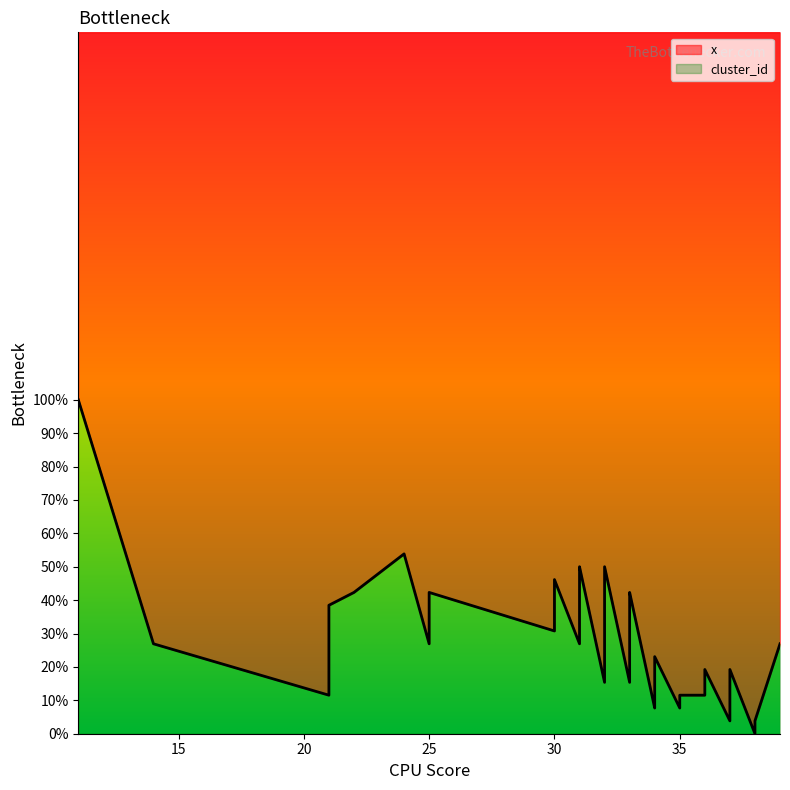

Reading right to left, list all the values displayed in this chart.

26.9	3.8	0.0	19.2	11.5	3.8	19.2	11.5	11.5	7.7	23.1	11.5	7.7	42.3	38.5	15.4	50.0	42.3	38.5	26.9	15.4	50.0	46.2	42.3	38.5	34.6	26.9	46.2	42.3	38.5	34.6	30.8	42.3	26.9	53.8	42.3	38.5	11.5	26.9	100.0